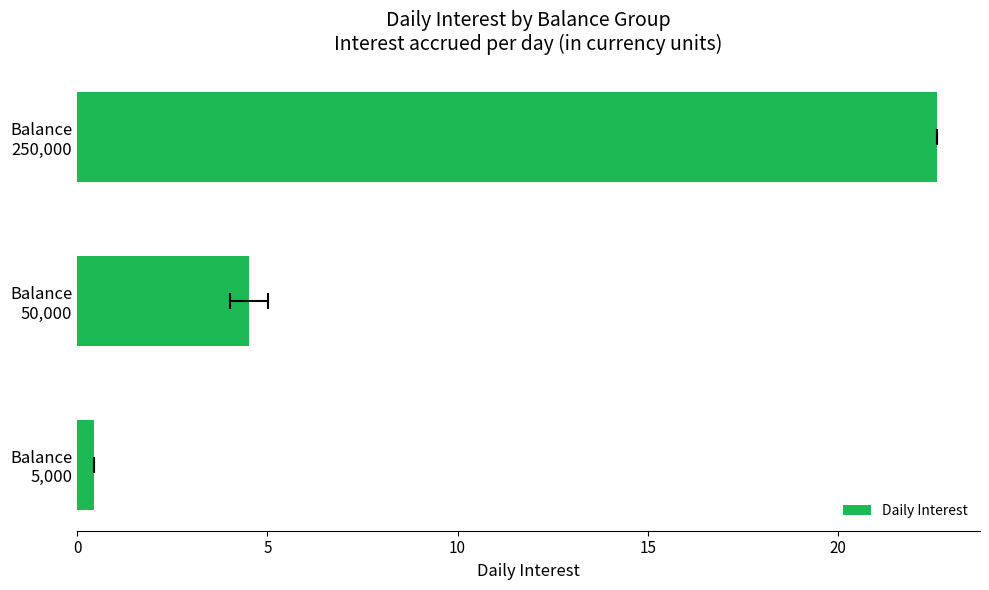

Is it true that the value at 10 is 22.6?

True